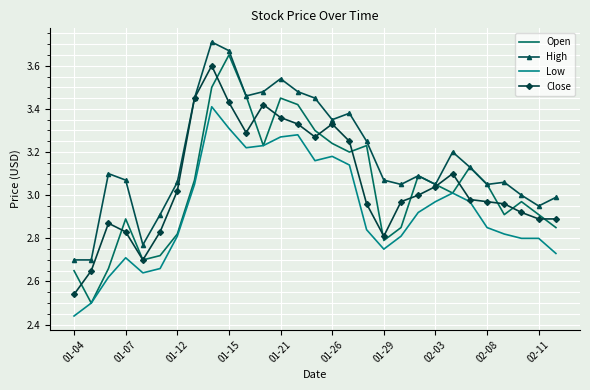

Which series has the largest total across all categories?

High